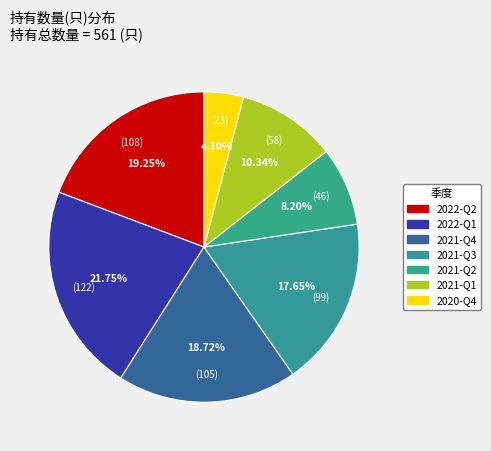

Count the number of slices in the pie.

7